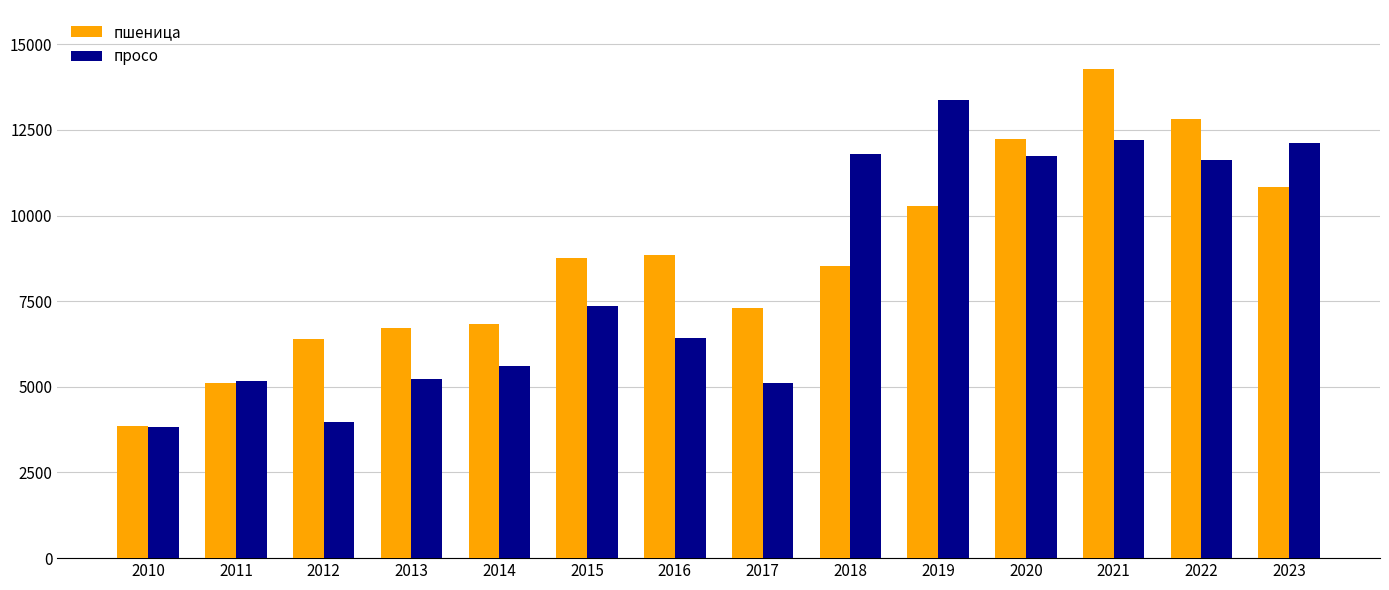

Which series has the largest total across all categories?

пшеница